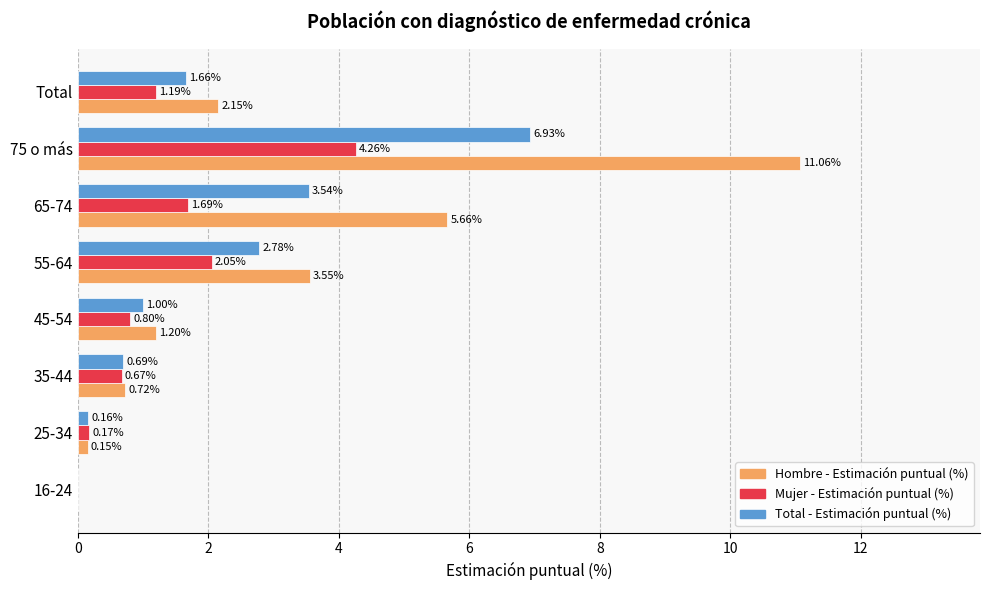

Between 35-44 and 55-64, which series saw the biggest shift?

Hombre - Estimación puntual (%)